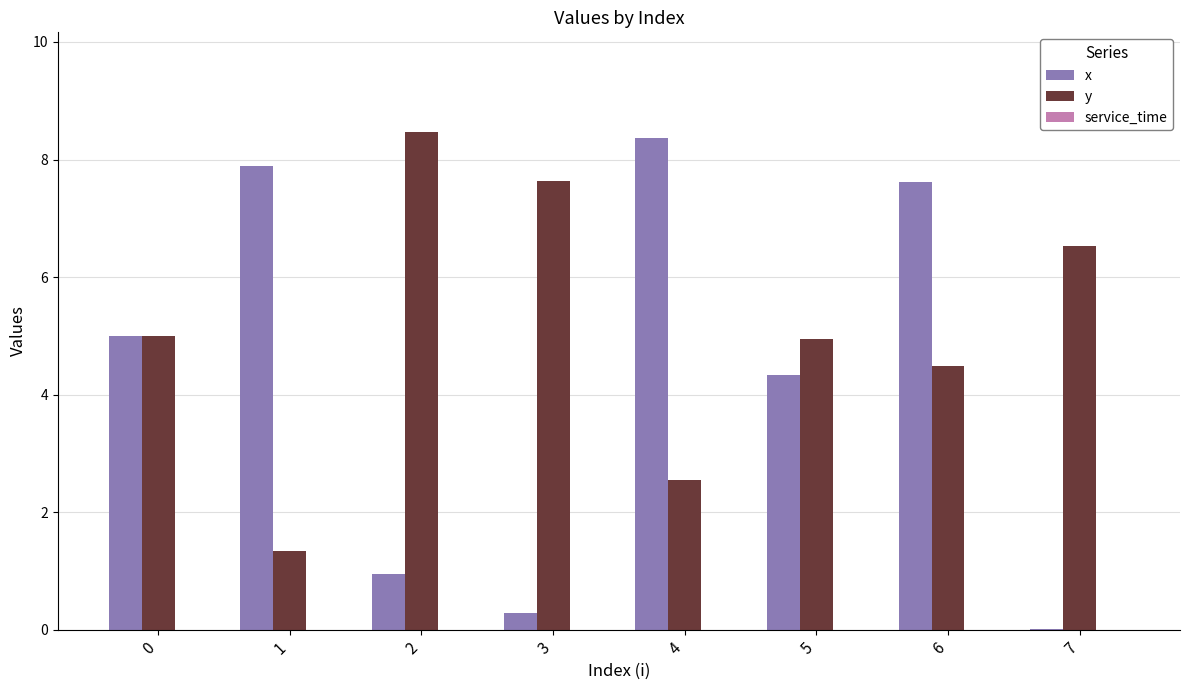

Is it true that x equals 0.3 at 3?

True